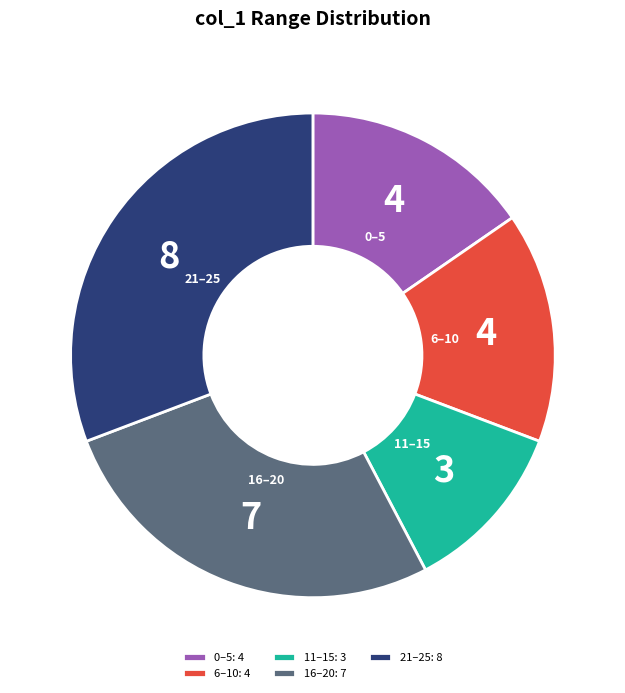

Does any single category account for the majority?

No